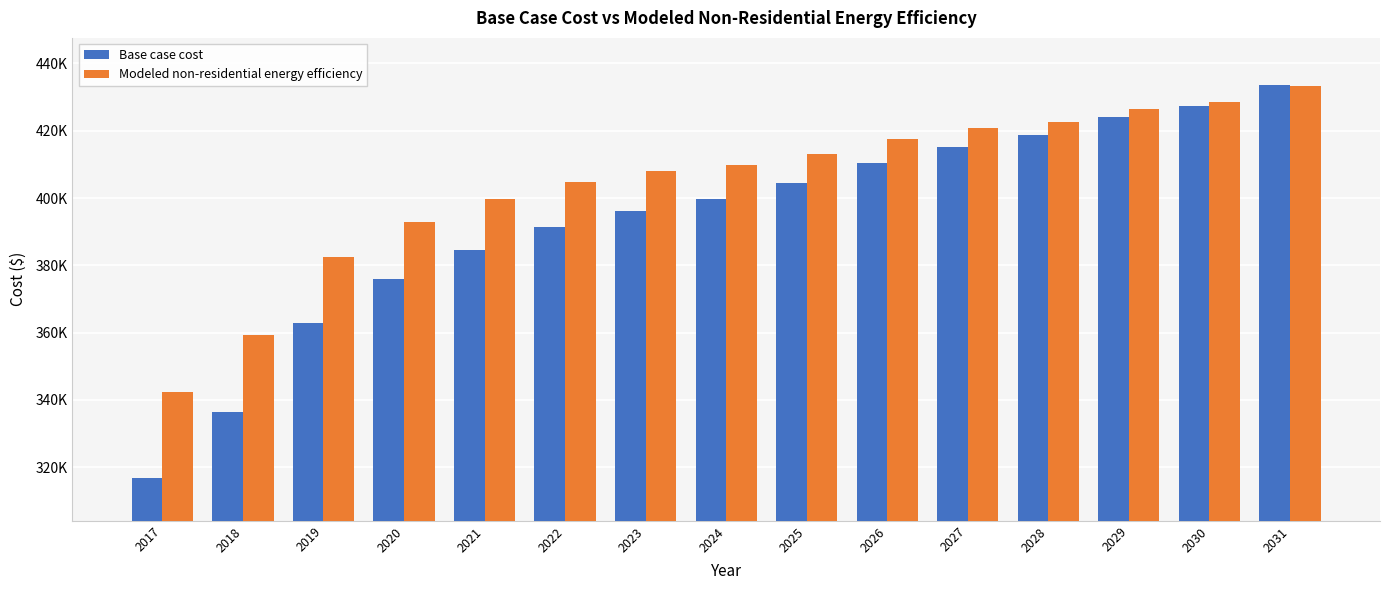

Rank the series by their average value, from highest to lowest.

Modeled non-residential energy efficiency, Base case cost